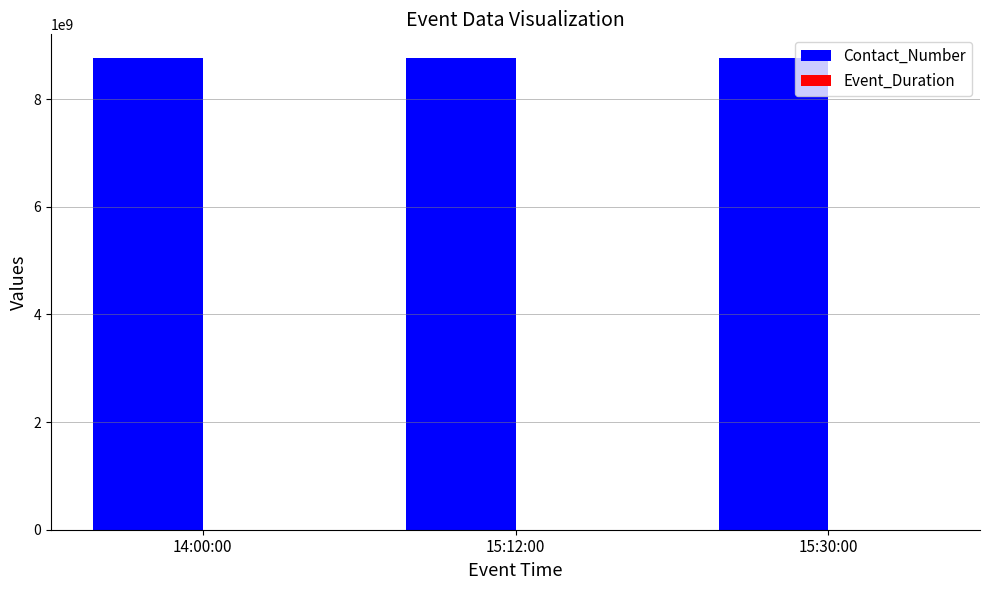

What is the sum of all Contact_Number values?

26303255874